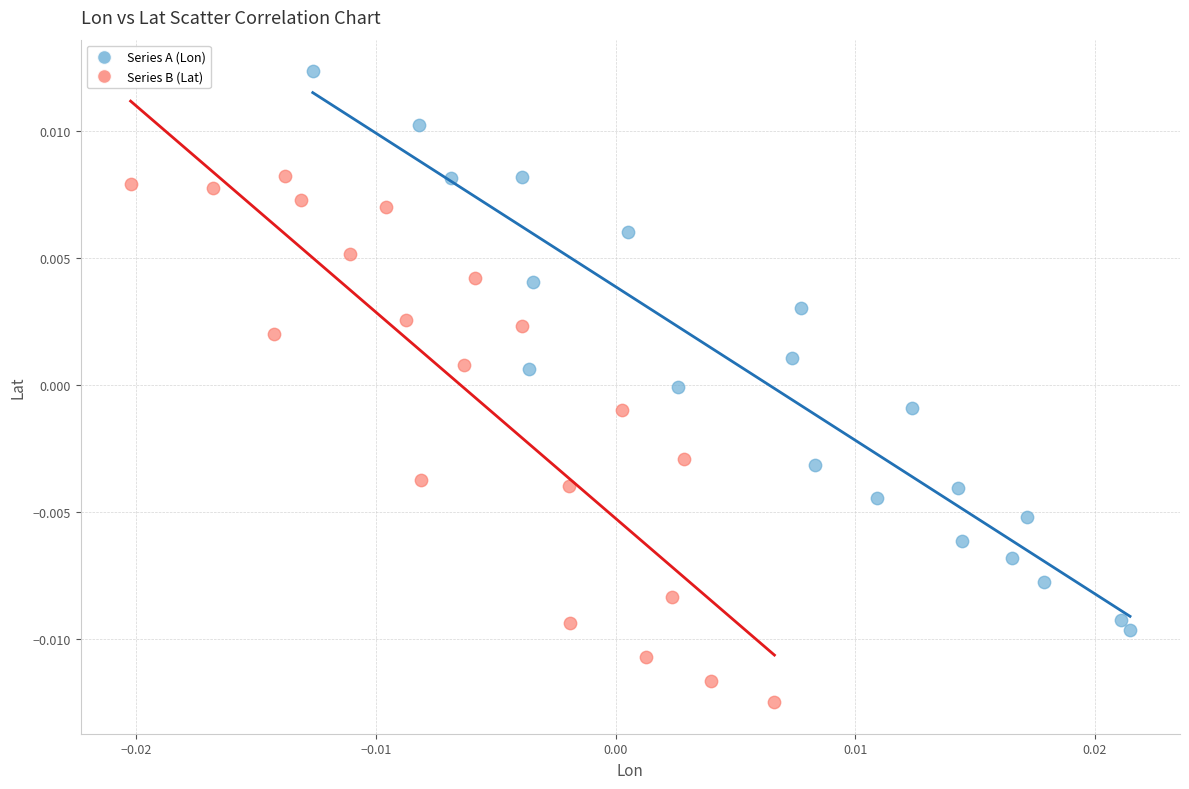

Which series reaches the maximum Y coordinate?

Series A (Lon)